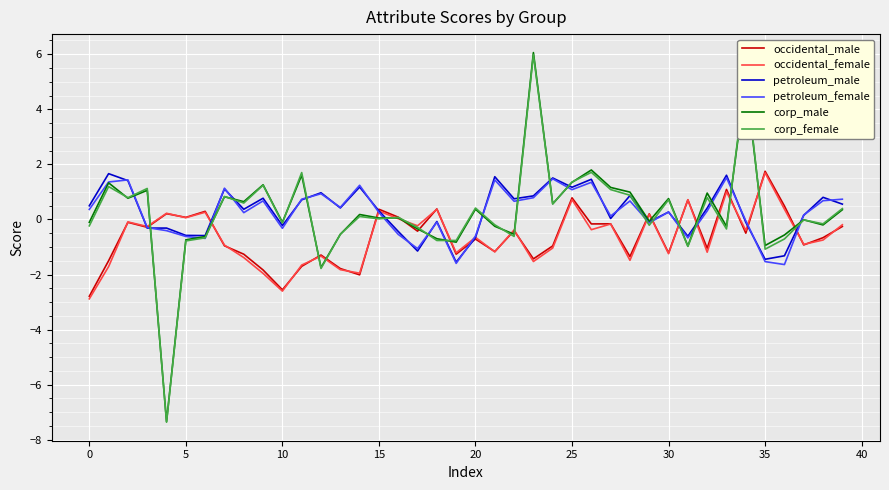

What is the smallest value displayed?

-7.4